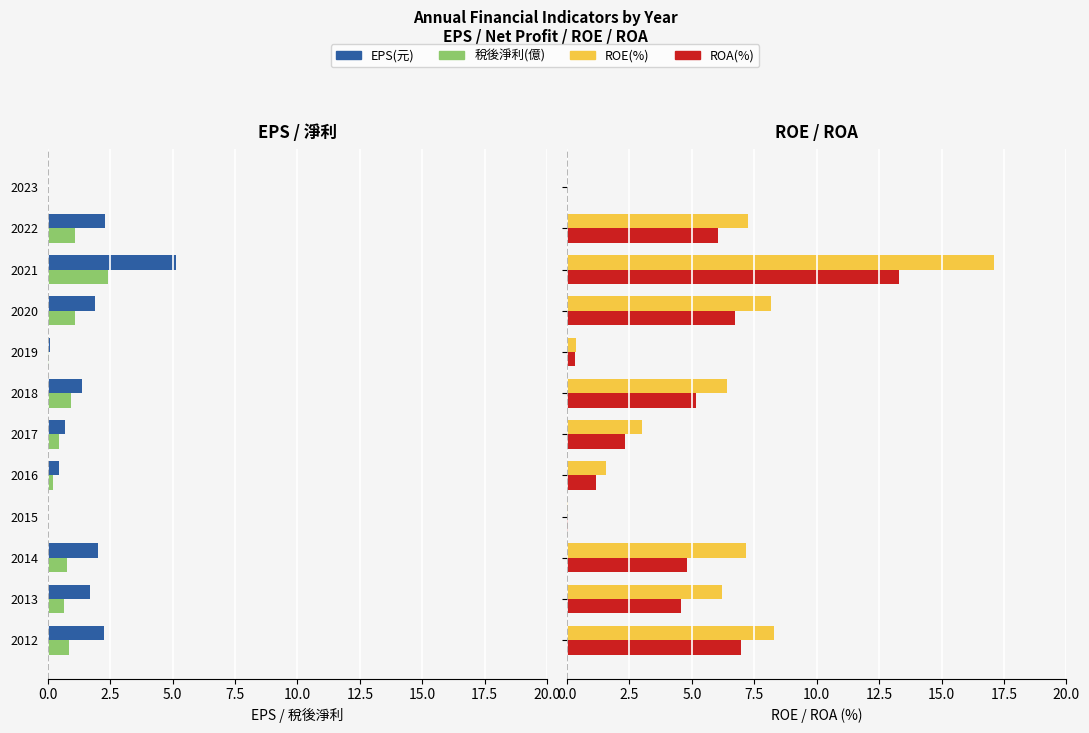

What is the greatest value displayed?

17.1